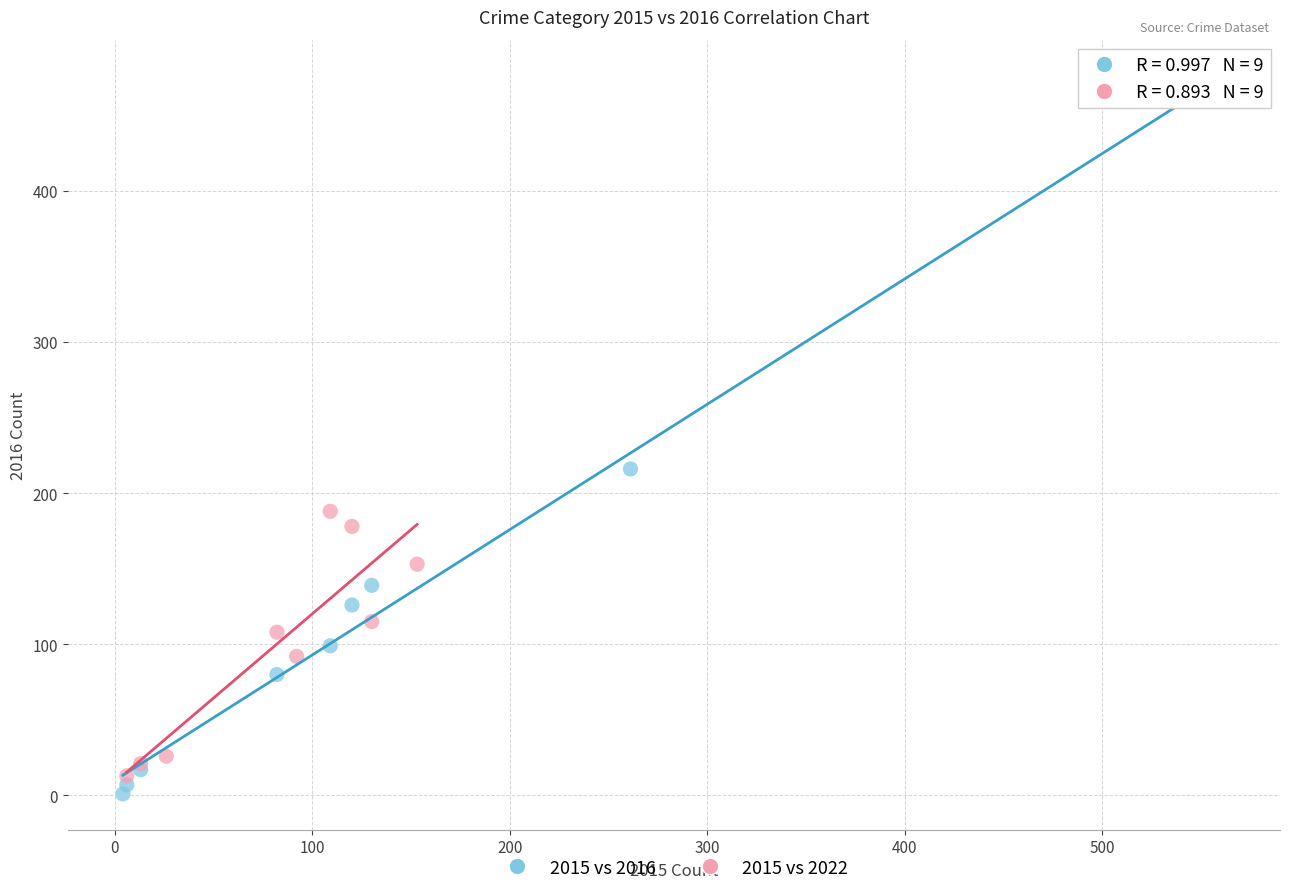

Which series reaches the maximum Y coordinate?

2015 vs 2016